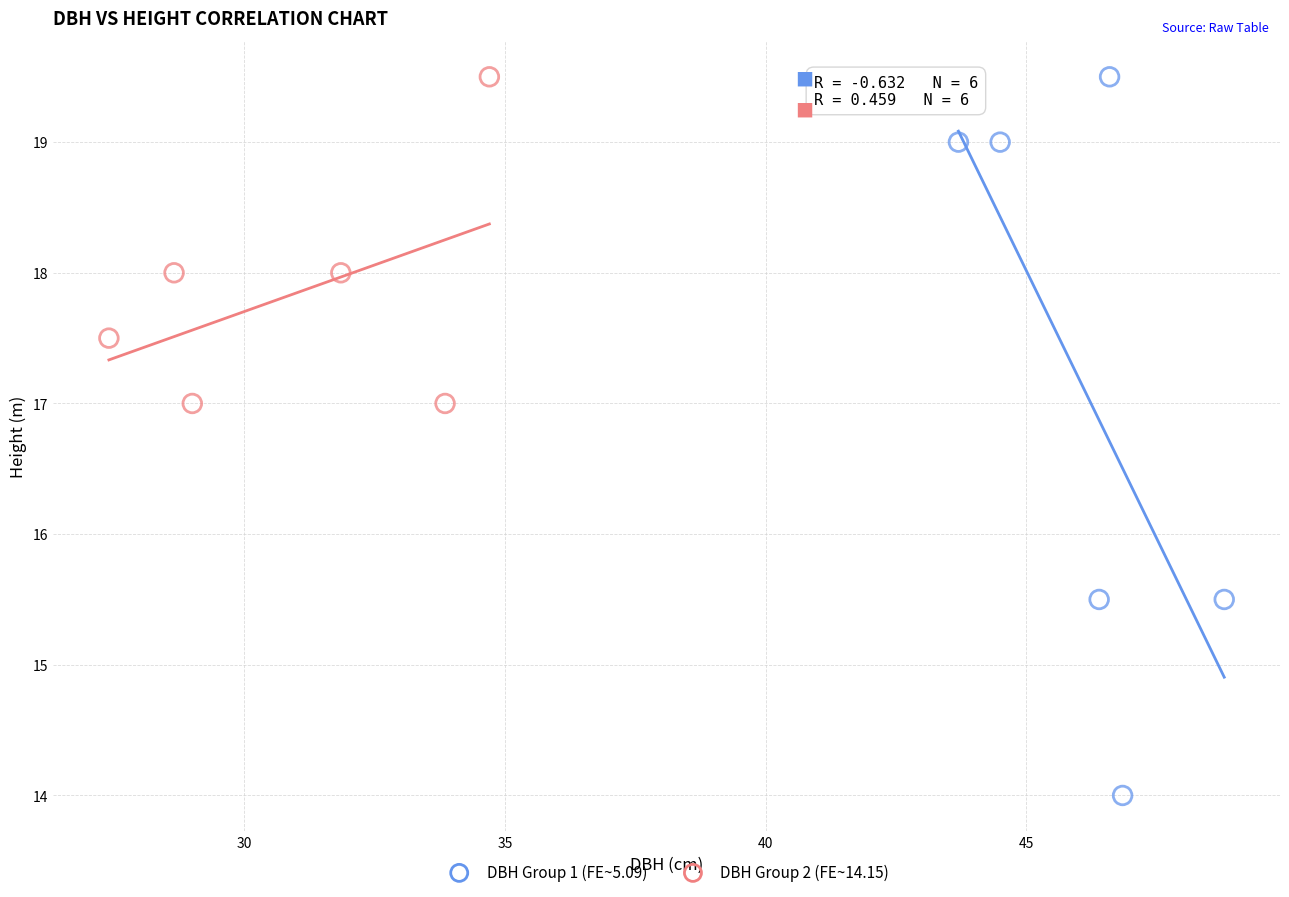

What are all the series names shown in the legend?

DBH Group 1 (FE~5.09), DBH Group 2 (FE~14.15)